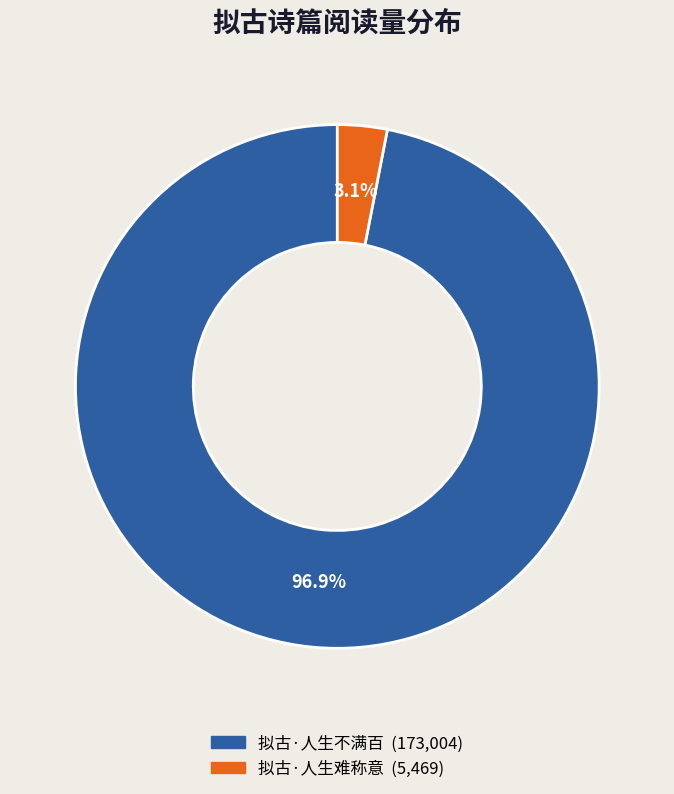

Does 拟古·人生难称意 represent more than half of the total?

No